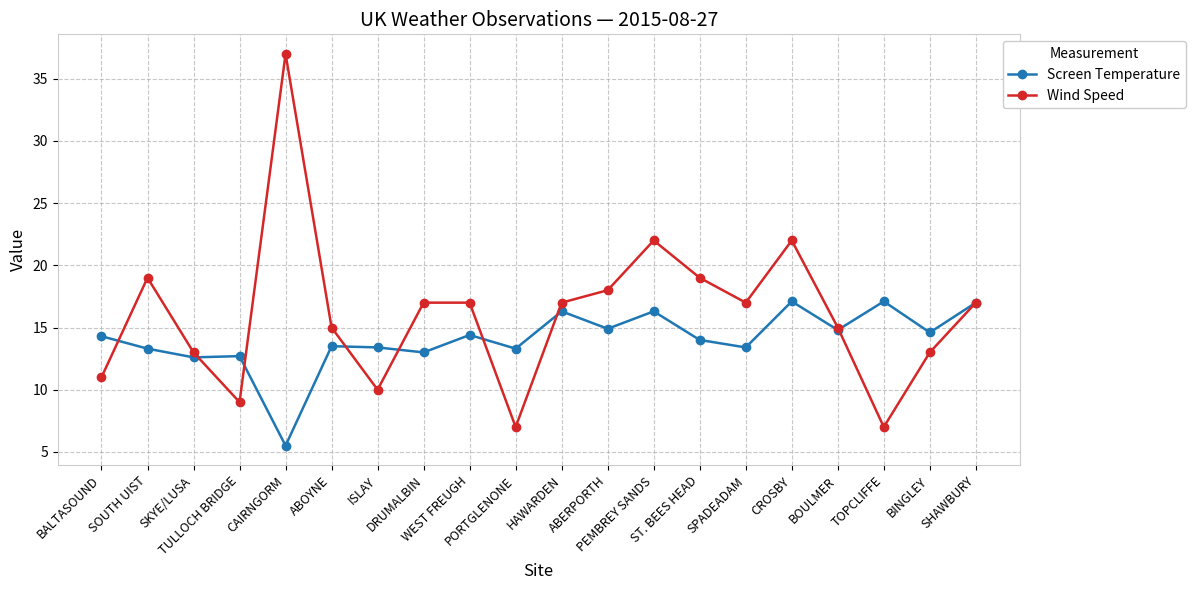

How many distinct data groups are displayed?

2